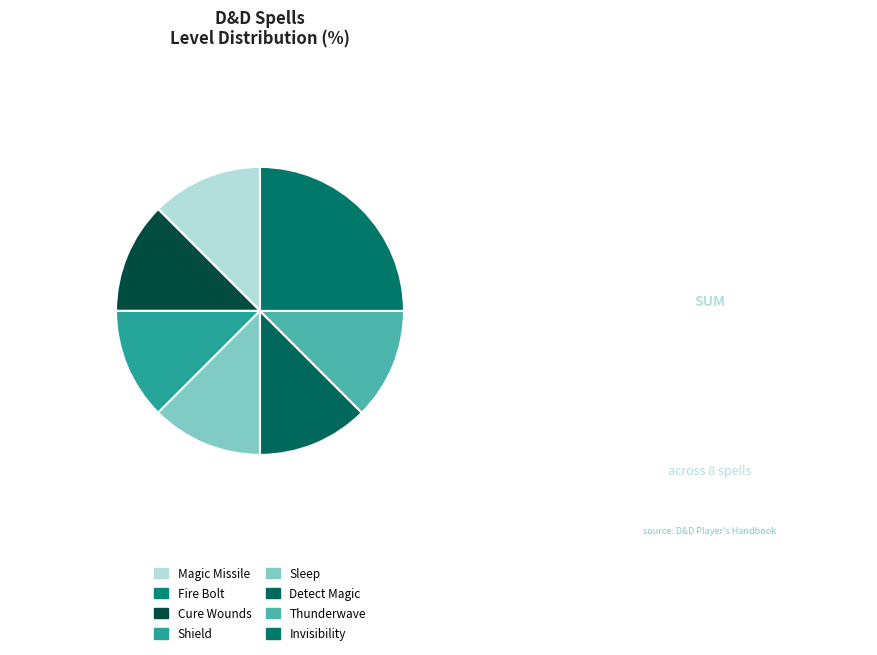

To the nearest percent, what is the average slice percentage?

12%